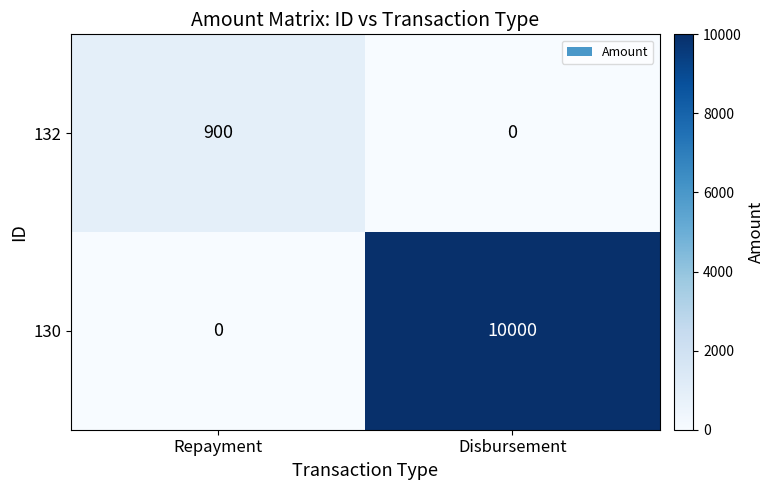

Which series has the largest total across all categories?

130